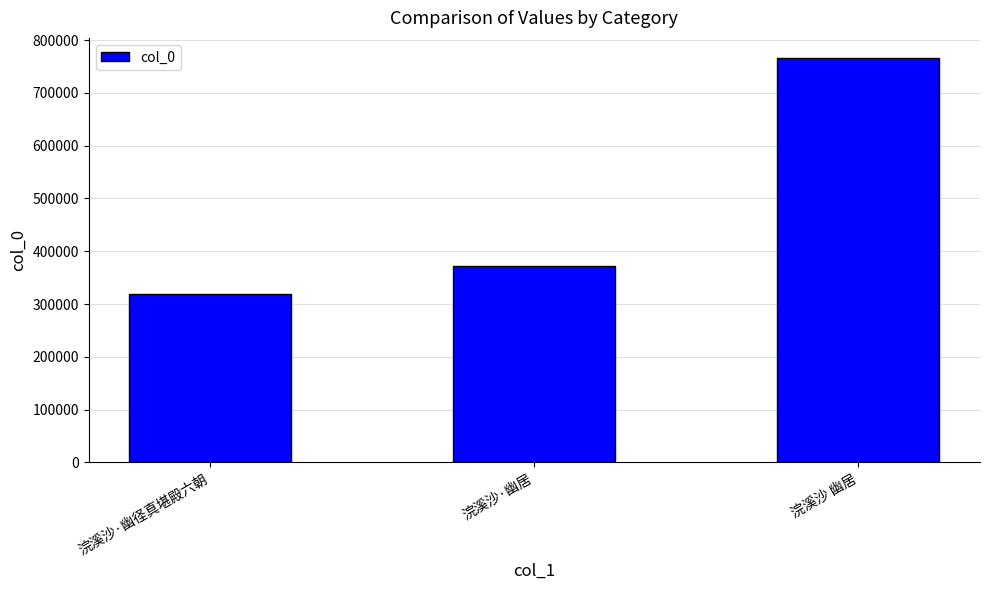

What is the approximate value at 浣溪沙·幽径真堪殿六朝?

318452